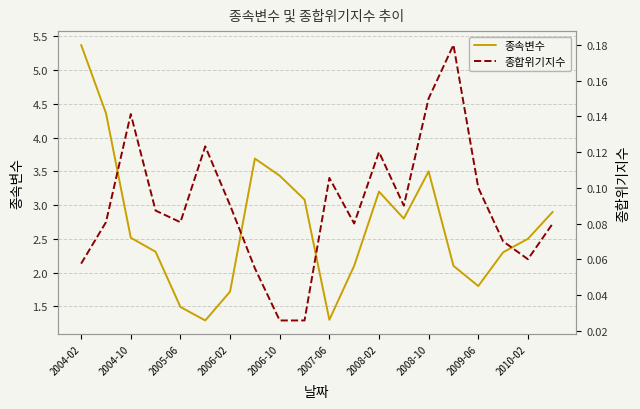

At which label does 종속변수 reach its peak?

2004-02